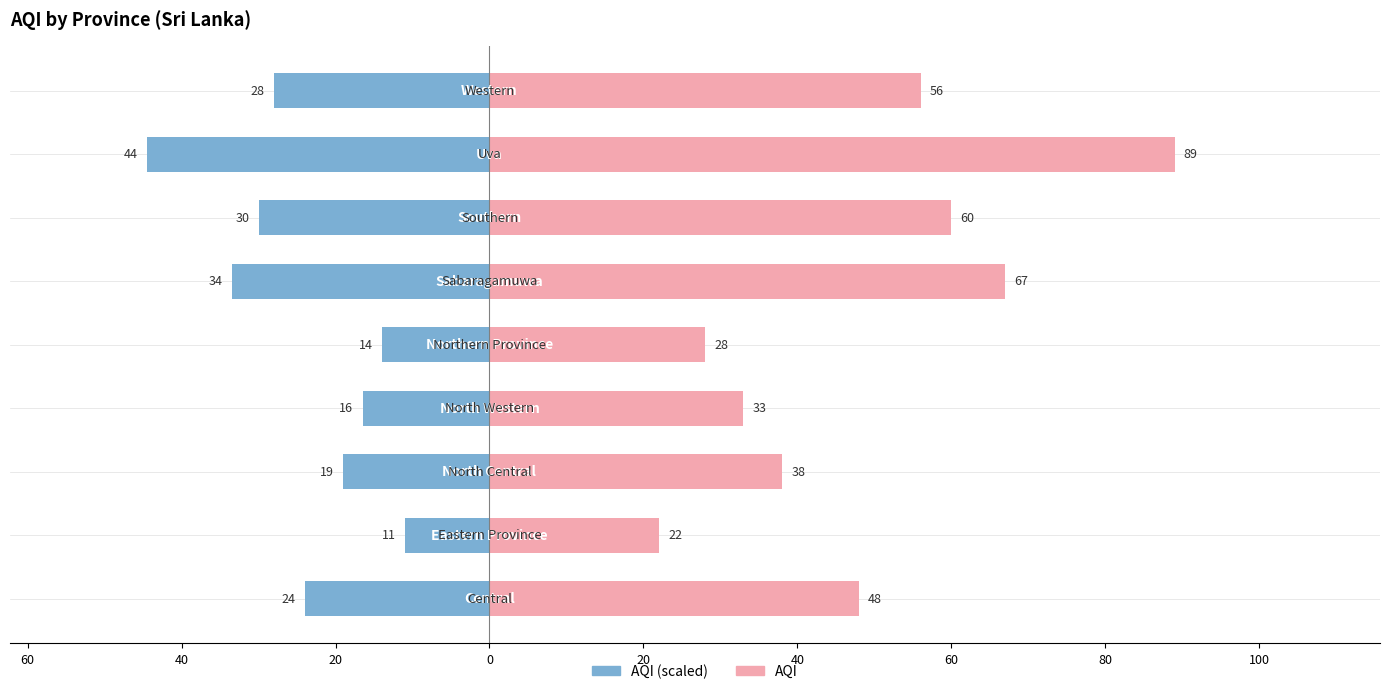

How many bars are there in total?

18